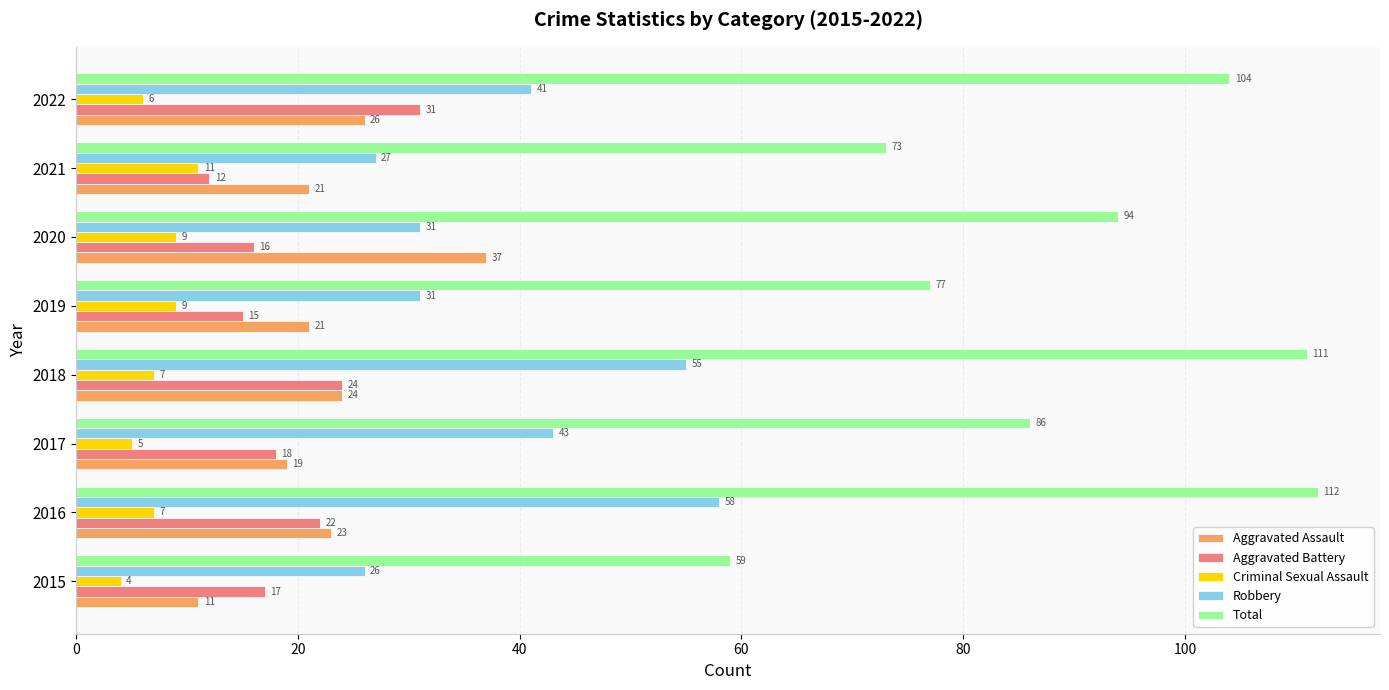

What is the difference between the highest and lowest values at 2020?

85